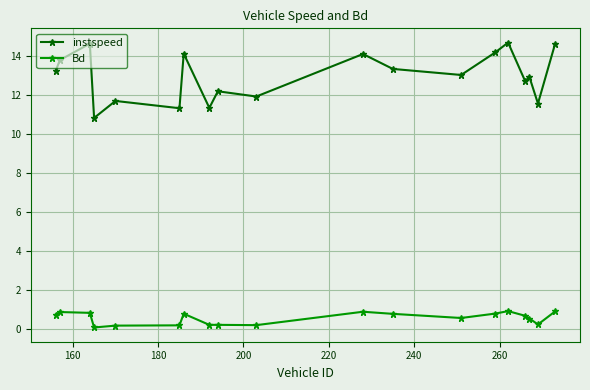

What is the value of the instspeed point at the 5th from the left?

11.7